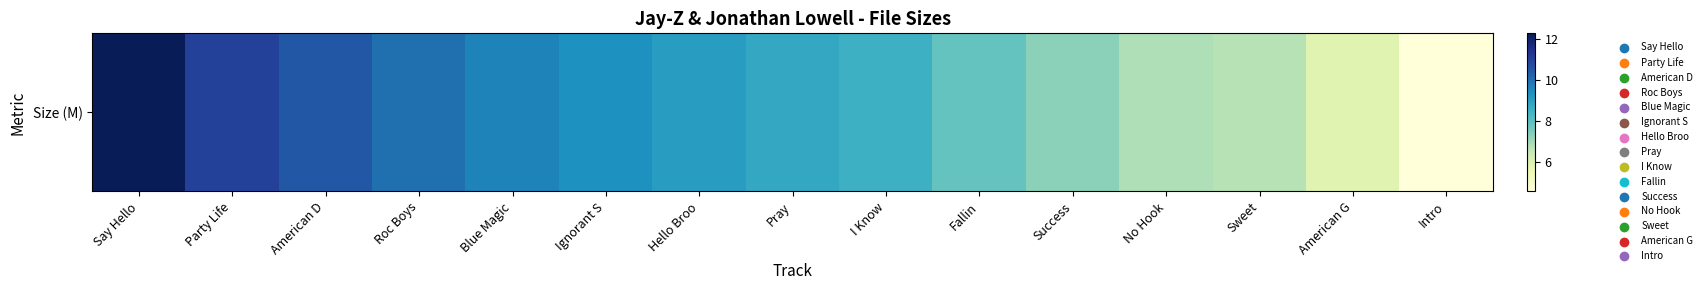

The chart shows a value of 9.7 at Blue Magic. True or false?

True